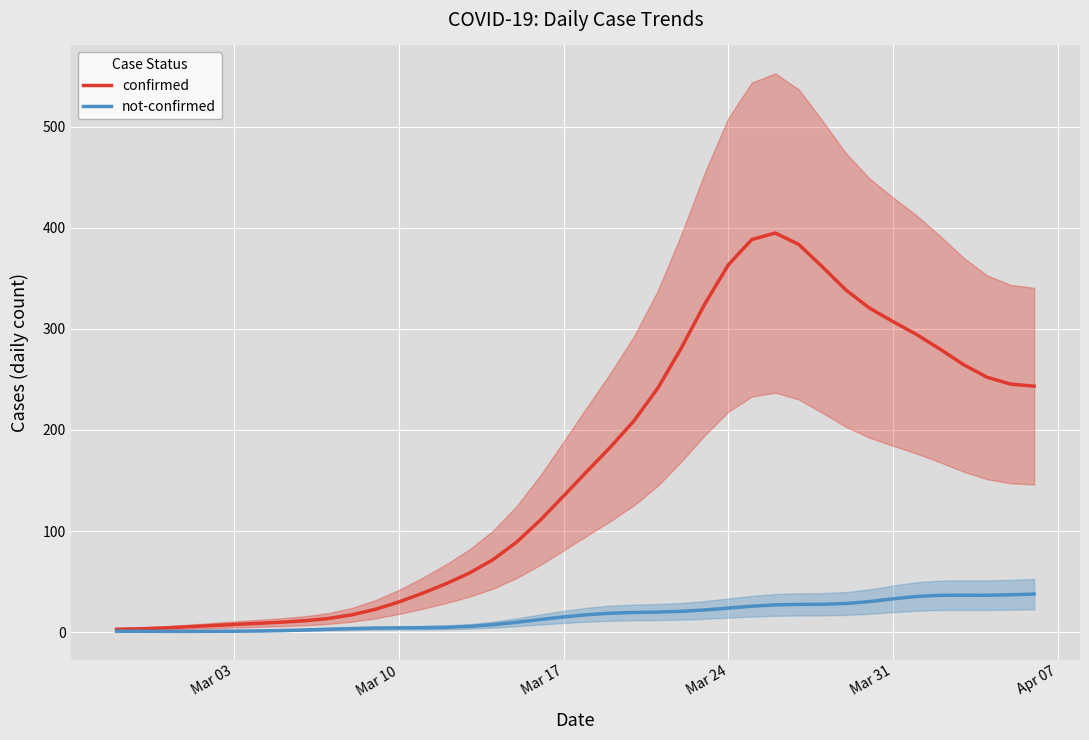

How many interior local peaks does the confirmed series have?

1